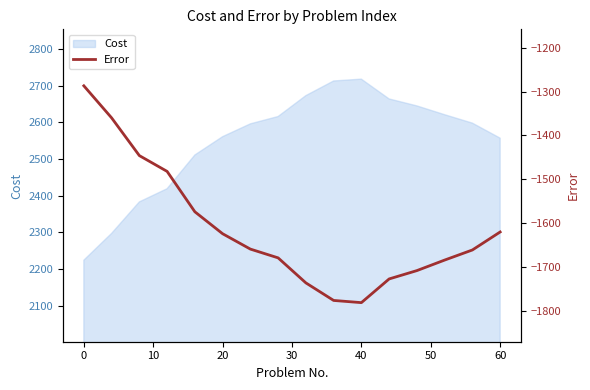

What is the maximum value for Cost?

2718